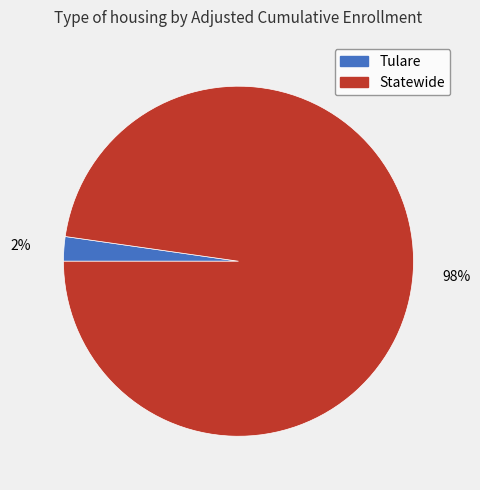

Rank the categories by value from lowest to highest.

Tulare, Statewide